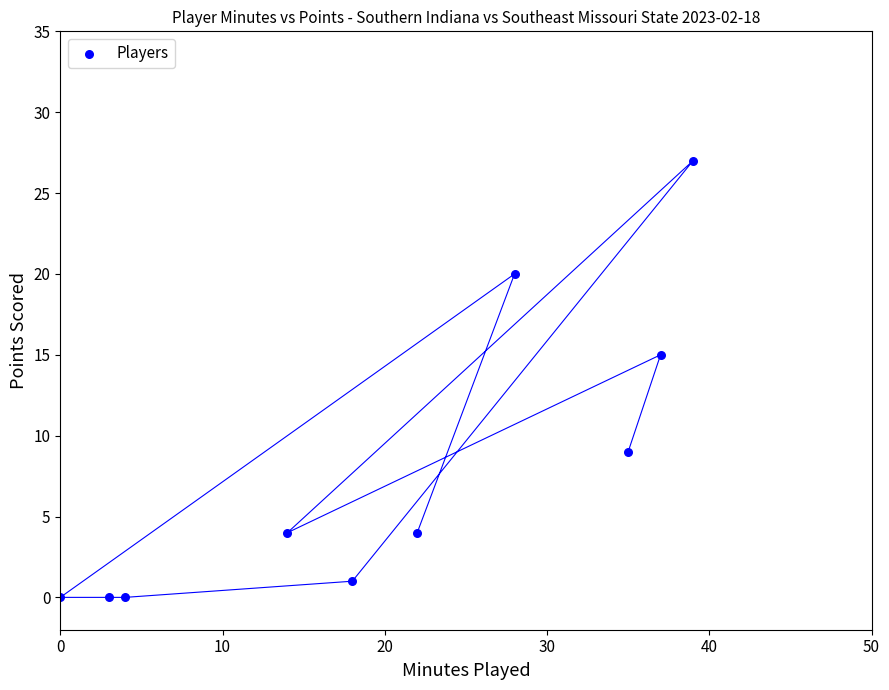

What is the range of X values (max minus min)?

39